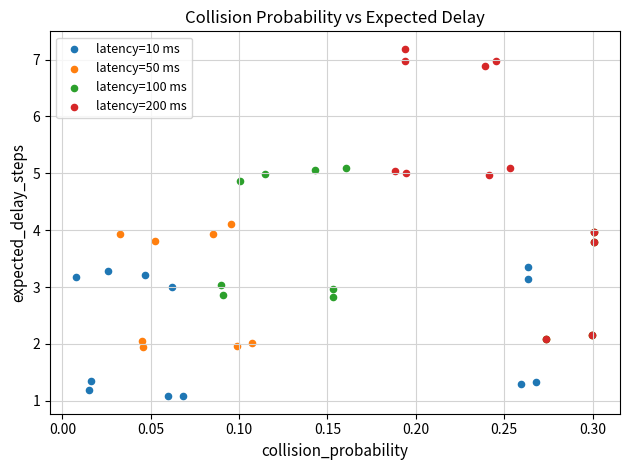

What are all the series names shown in the legend?

latency=10 ms, latency=50 ms, latency=100 ms, latency=200 ms